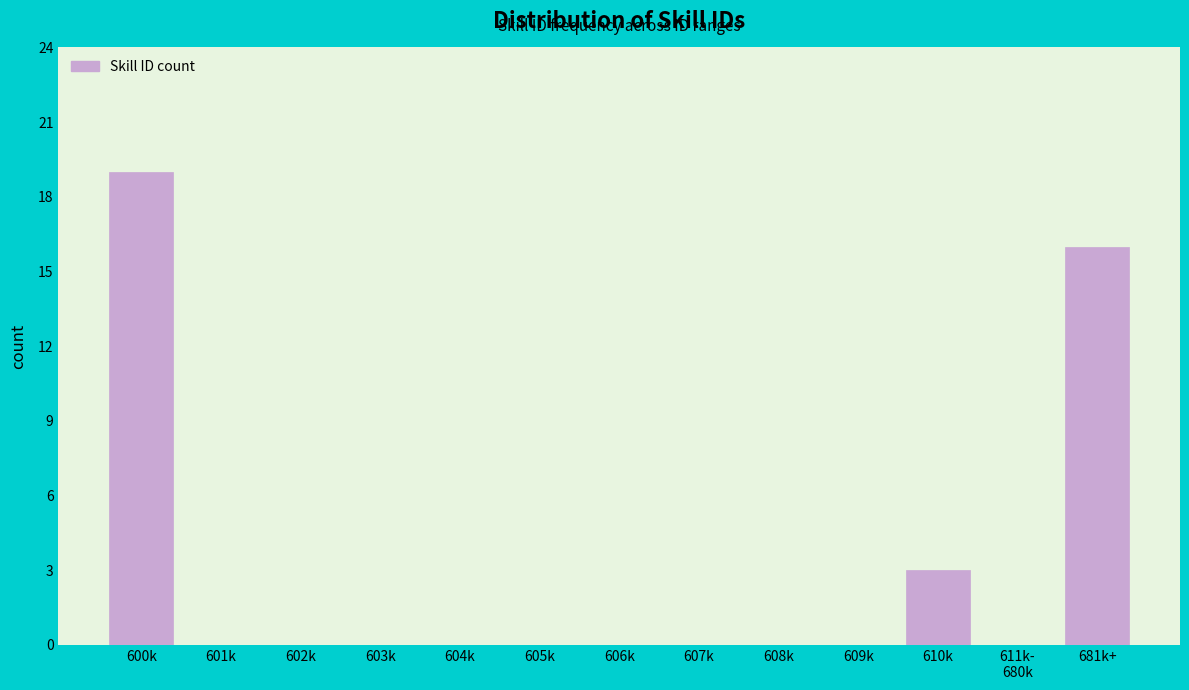

Read the value at 600k.

19